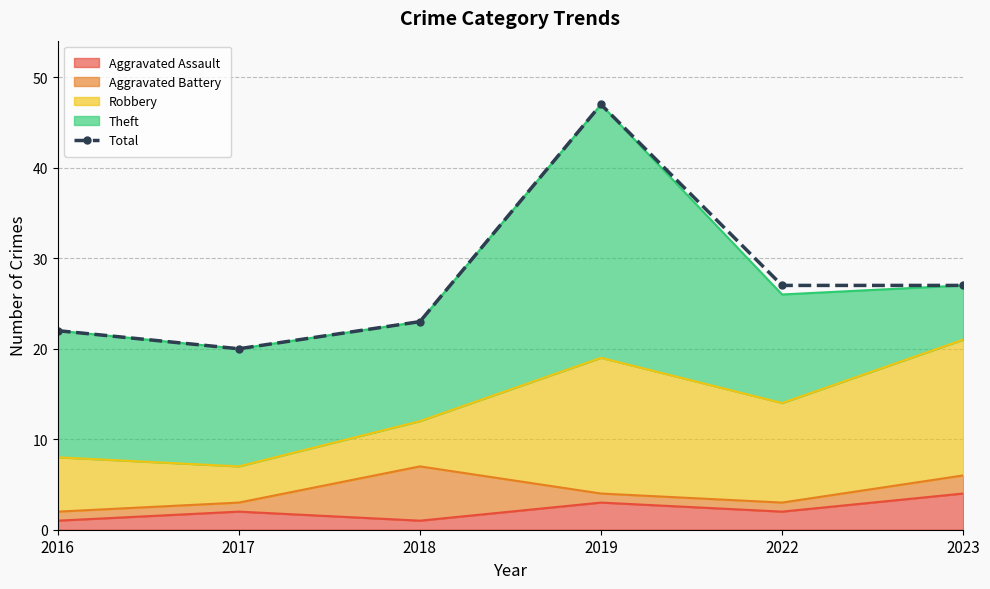

What is the sum of all values?

166